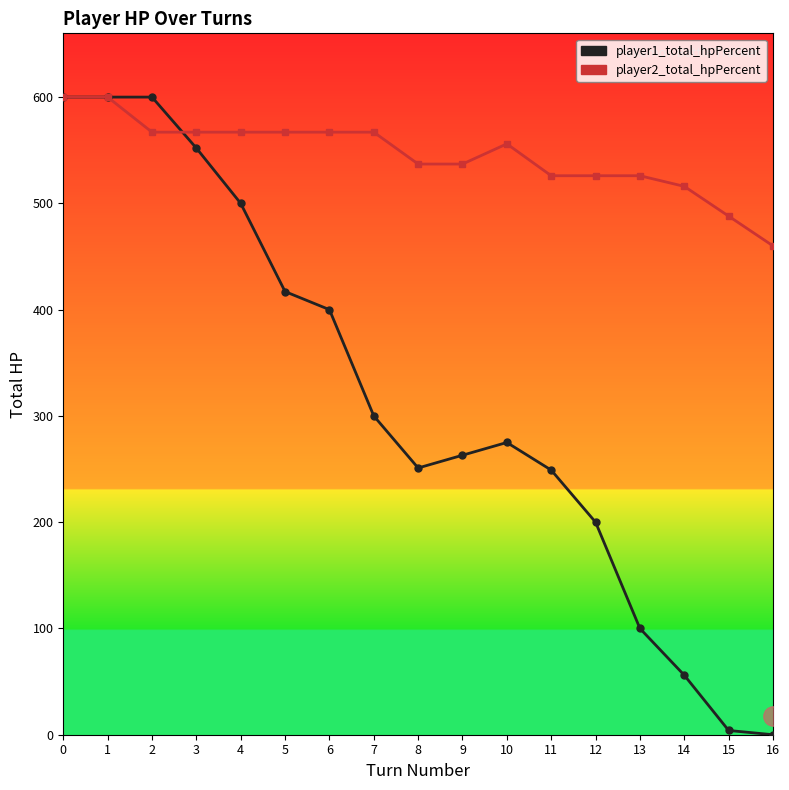

Does the chart display data point markers on the line(s)?

Yes